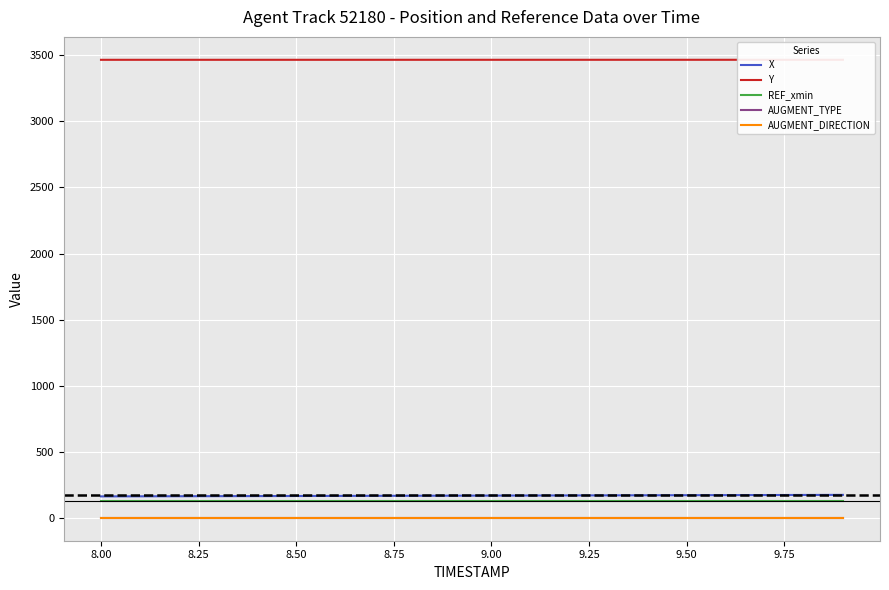

At how many categories does at least one series exceed 1591?

20